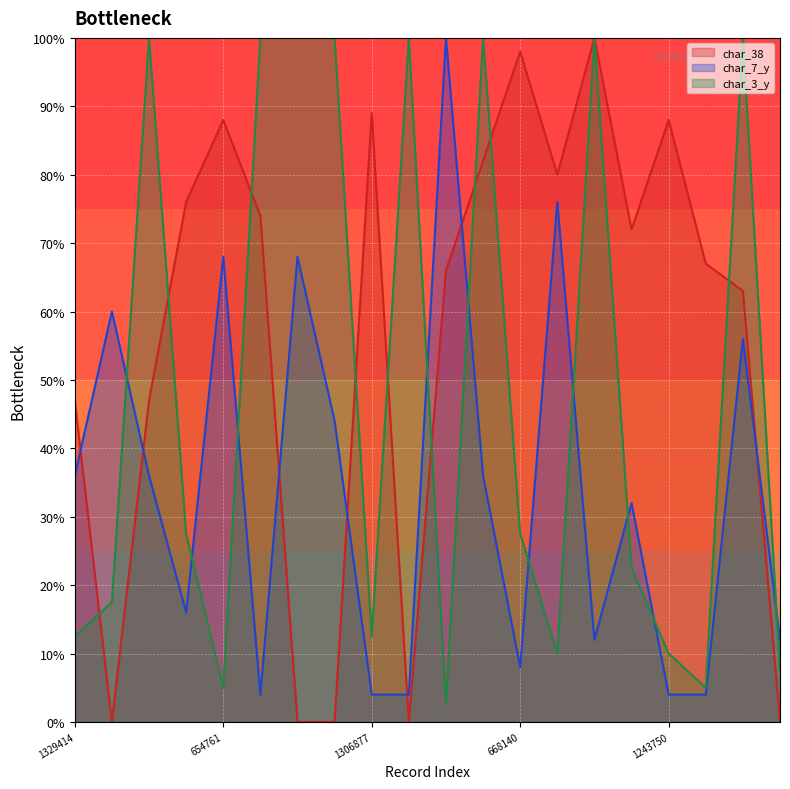

What is the difference between the highest and lowest values at 13?

70.0